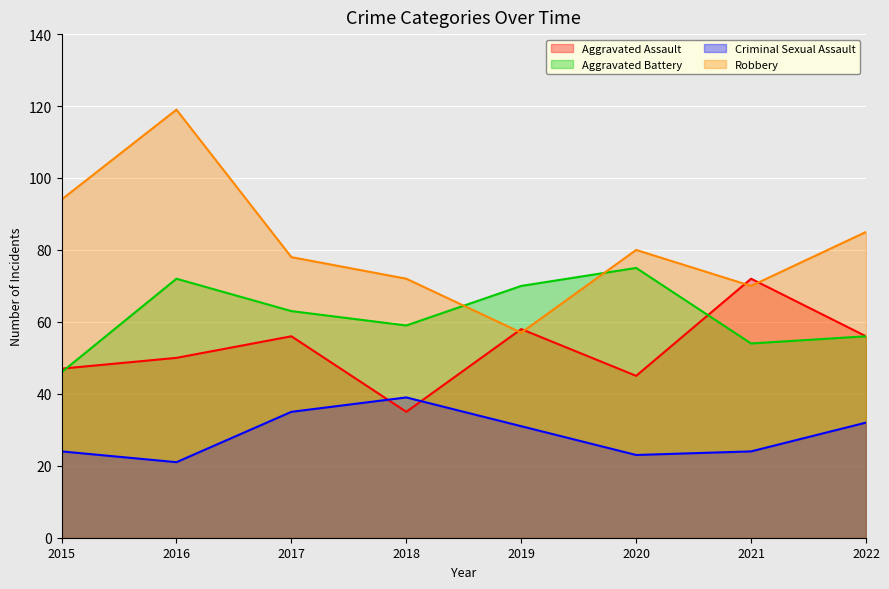

At how many categories does at least one series exceed 25?

8